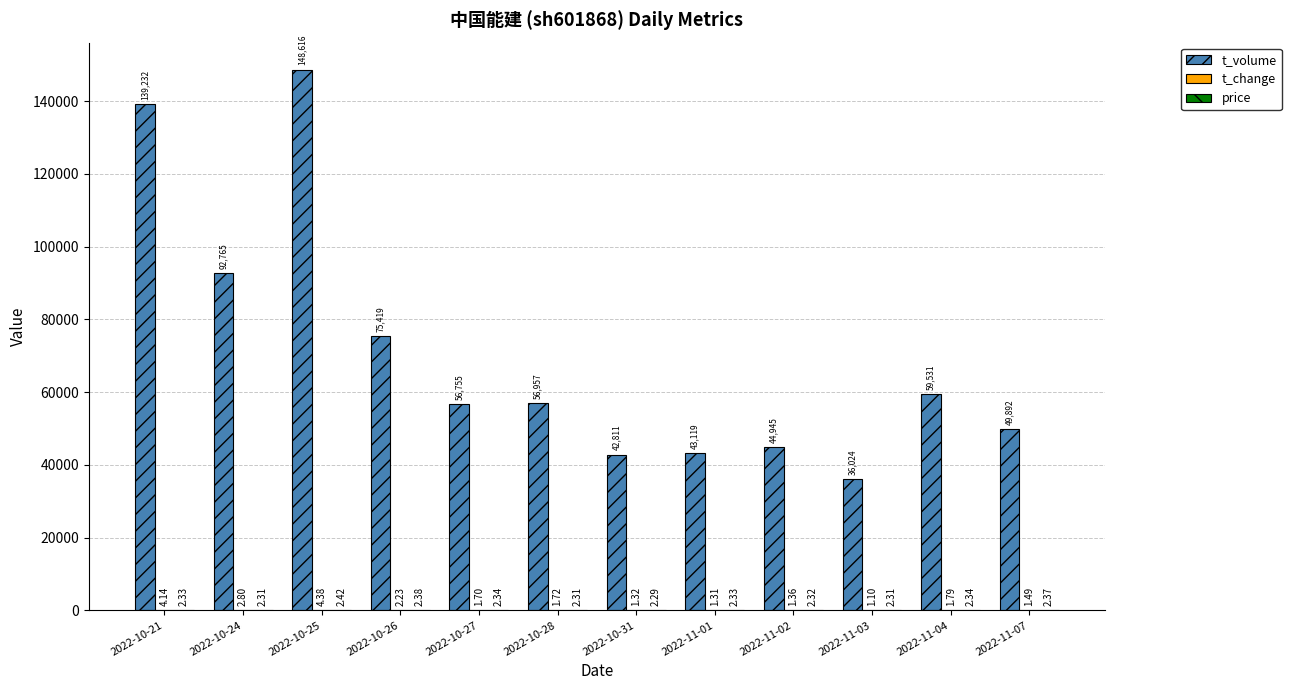

What is the spread (max minus min) of values at 2022-10-21?

139229.7